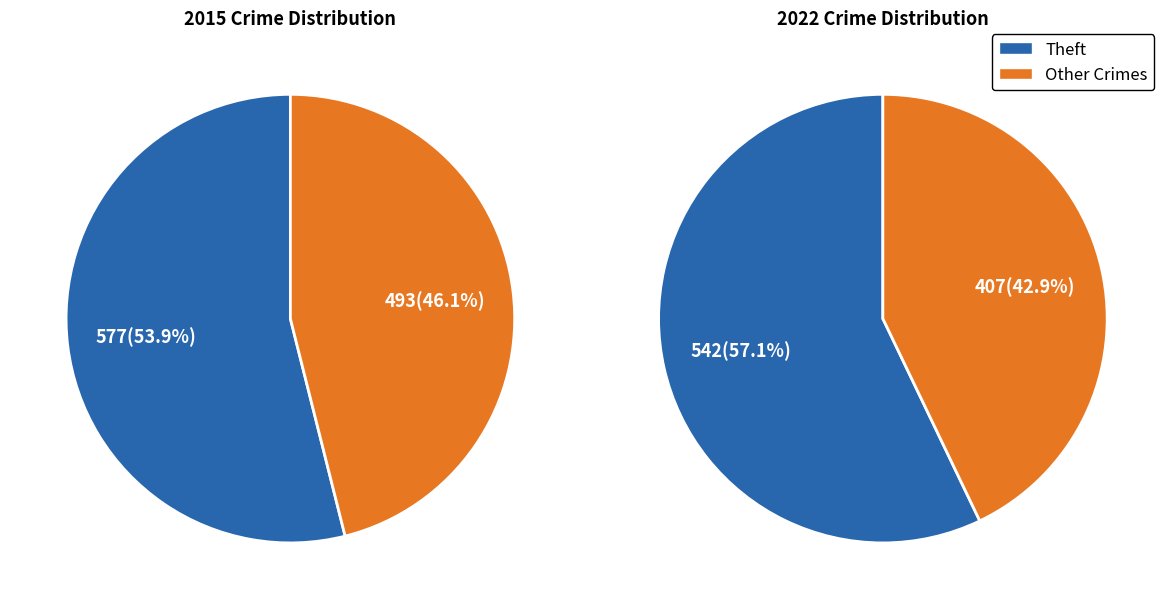

Which category accounts for the majority?

Theft